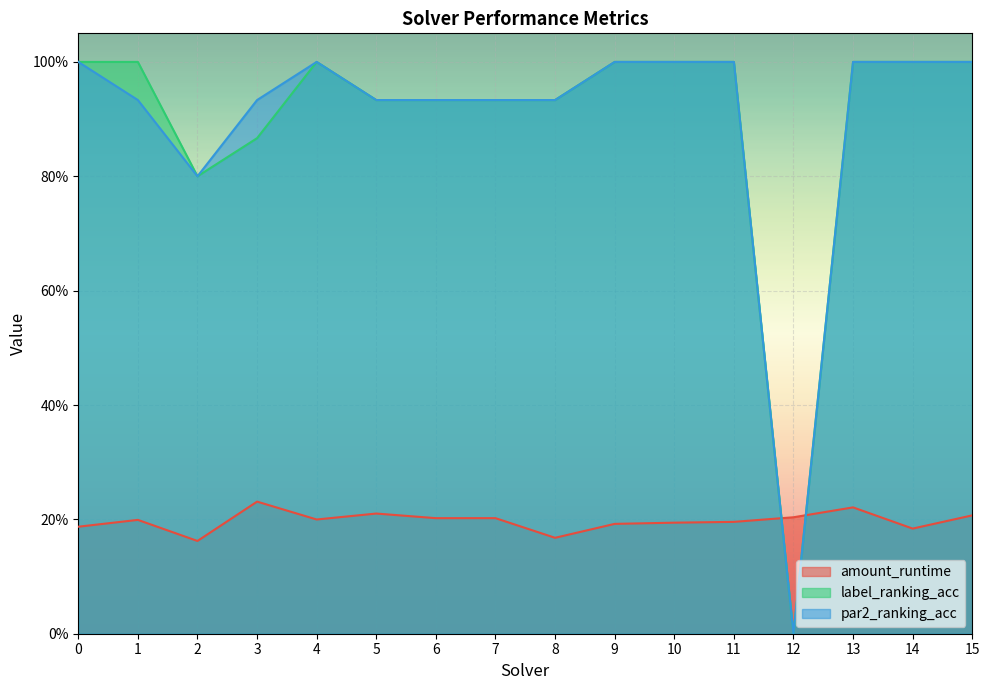

Is it true that par2_ranking_acc equals 1.0 at 4?

True